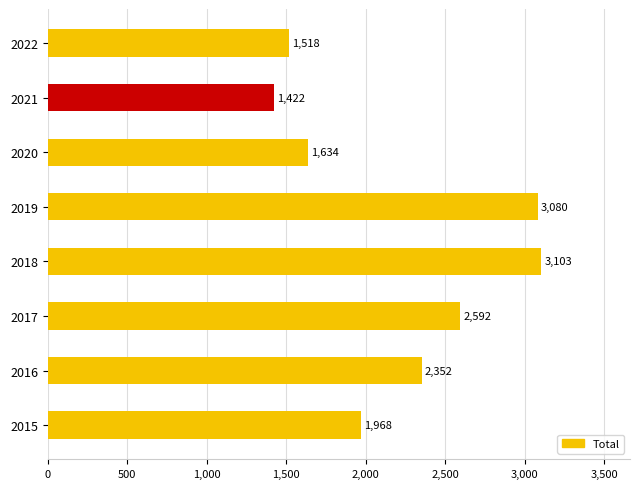

At which category does the chart reach its peak across all series?

2018